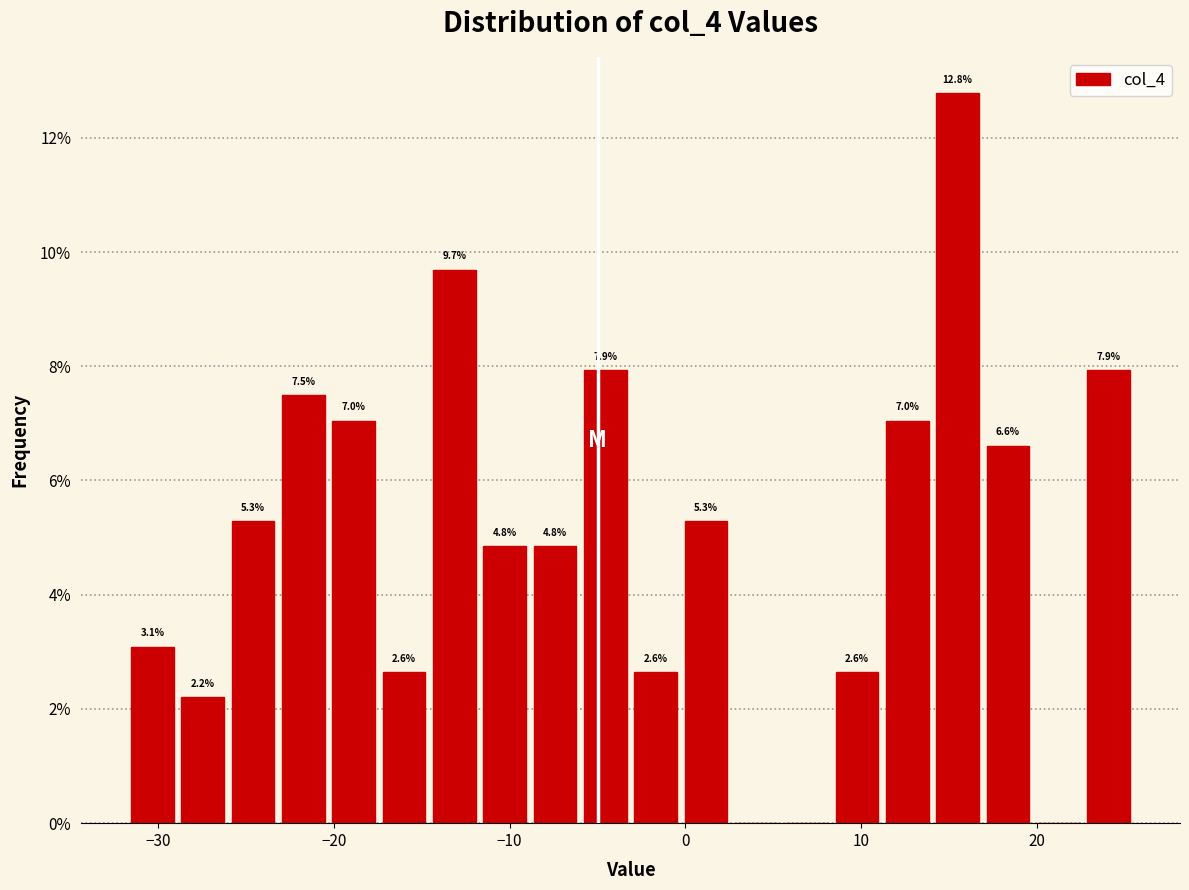

Around what value on the x-axis is the tallest bar? Give the approximate position of its centre, as read against the axis.

15